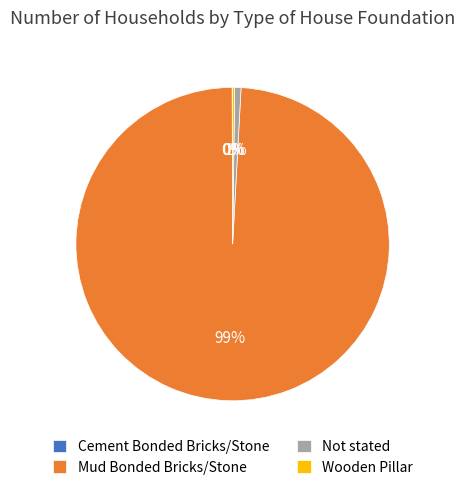

Which category accounts for the majority?

Mud Bonded Bricks/Stone